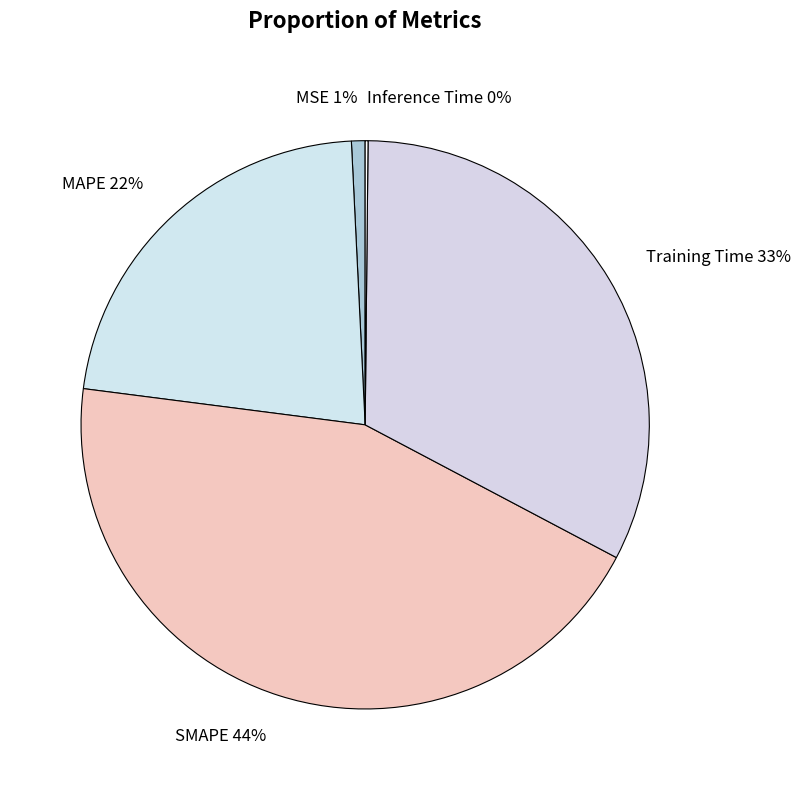

Between MAPE 22% and MSE 1%, which is larger?

MAPE 22%